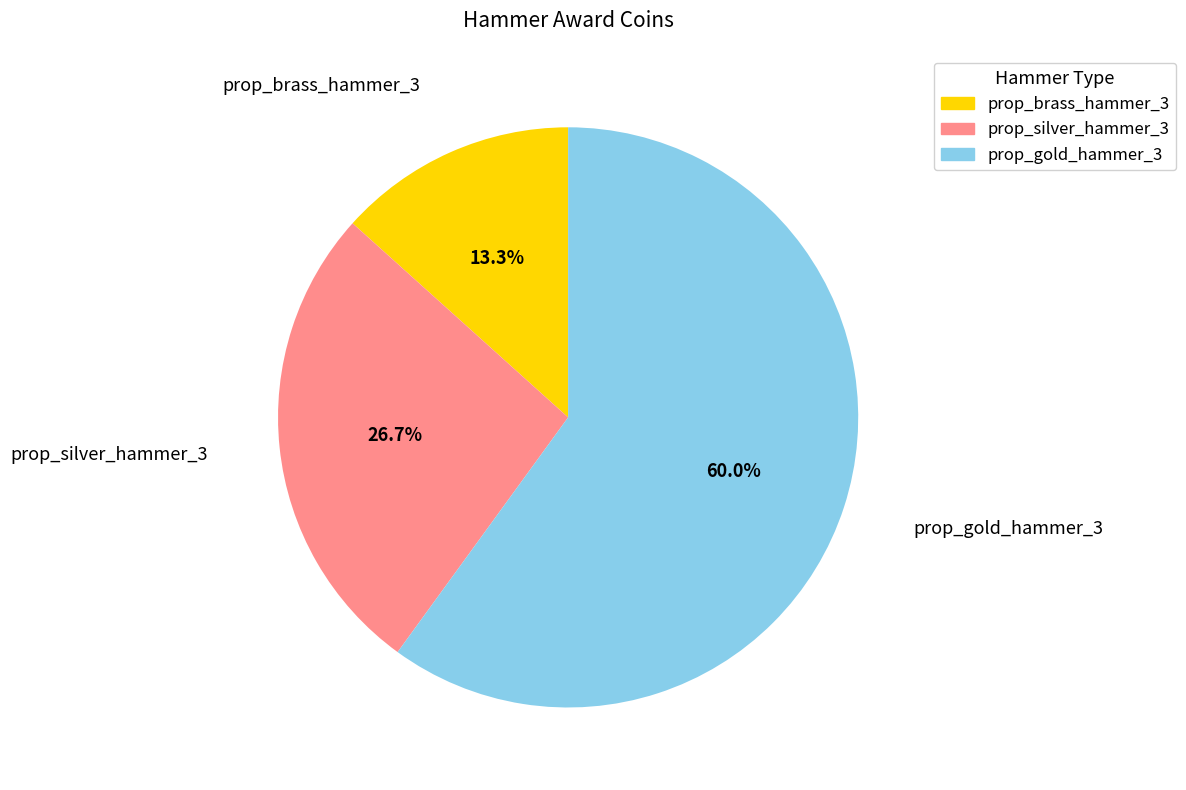

True or false: prop_brass_hammer_3 accounts for 3% of the total.

False